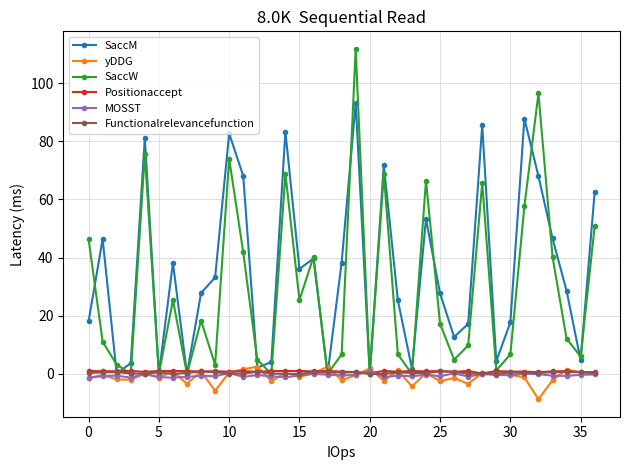

How many lines are shown in the chart?

6